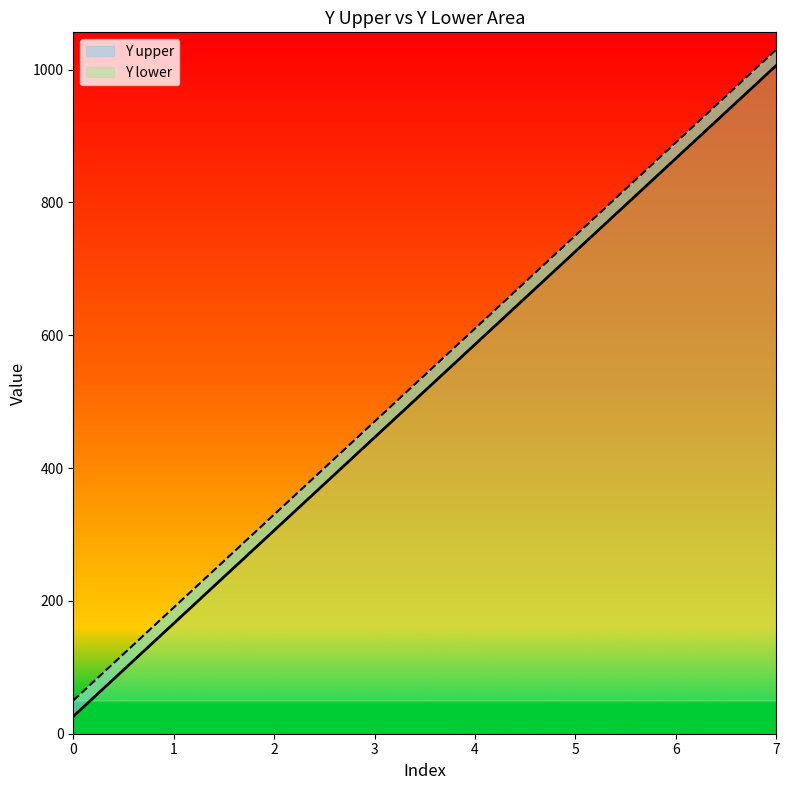

What is the lowest value of the Y lower series?

50